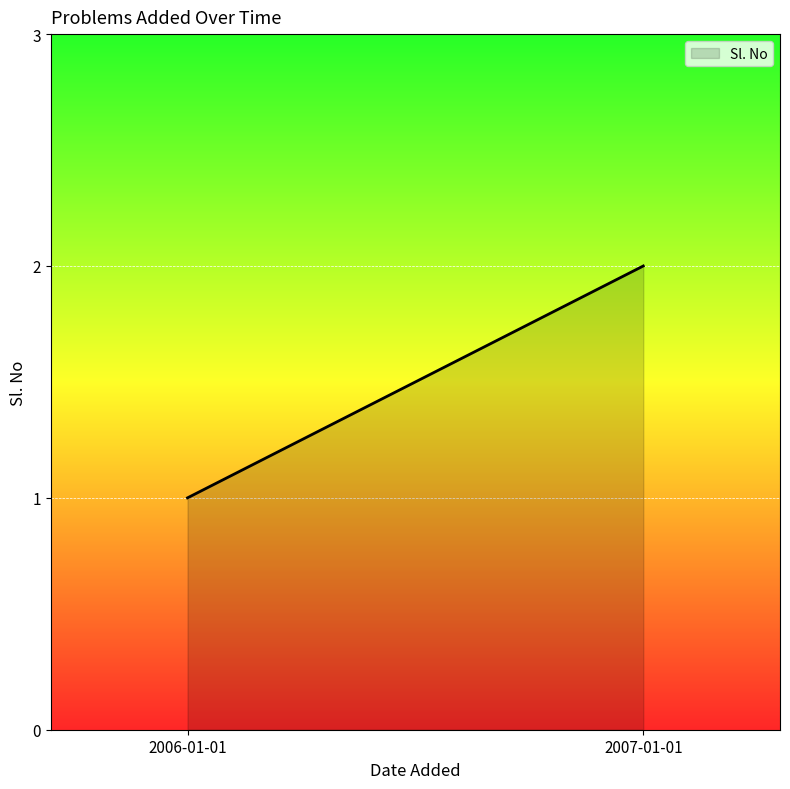

At which category does the chart reach its peak across all series?

2007-01-01